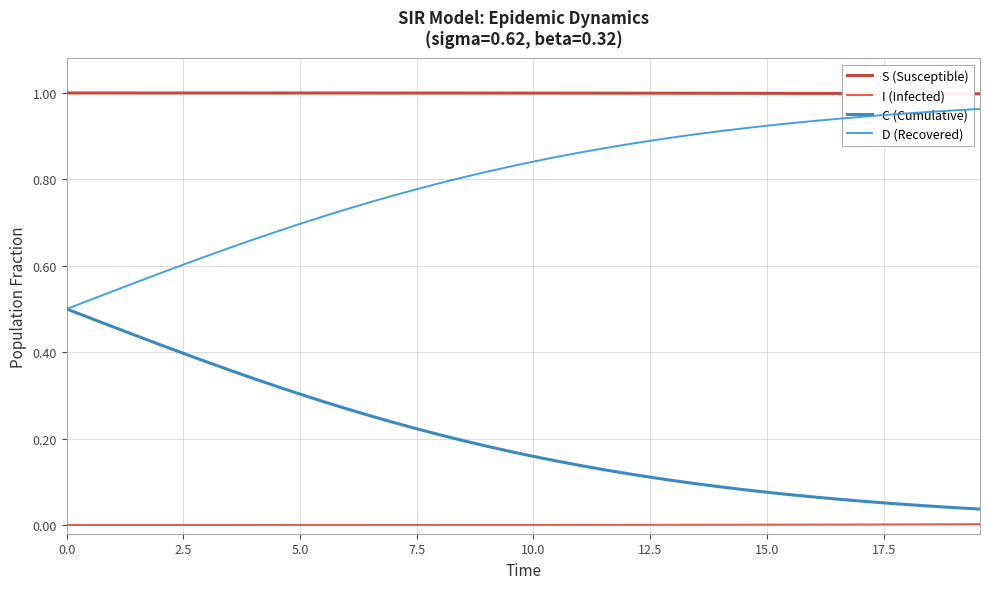

True or false: D (Recovered) and S (Susceptible) cross at least once.

False